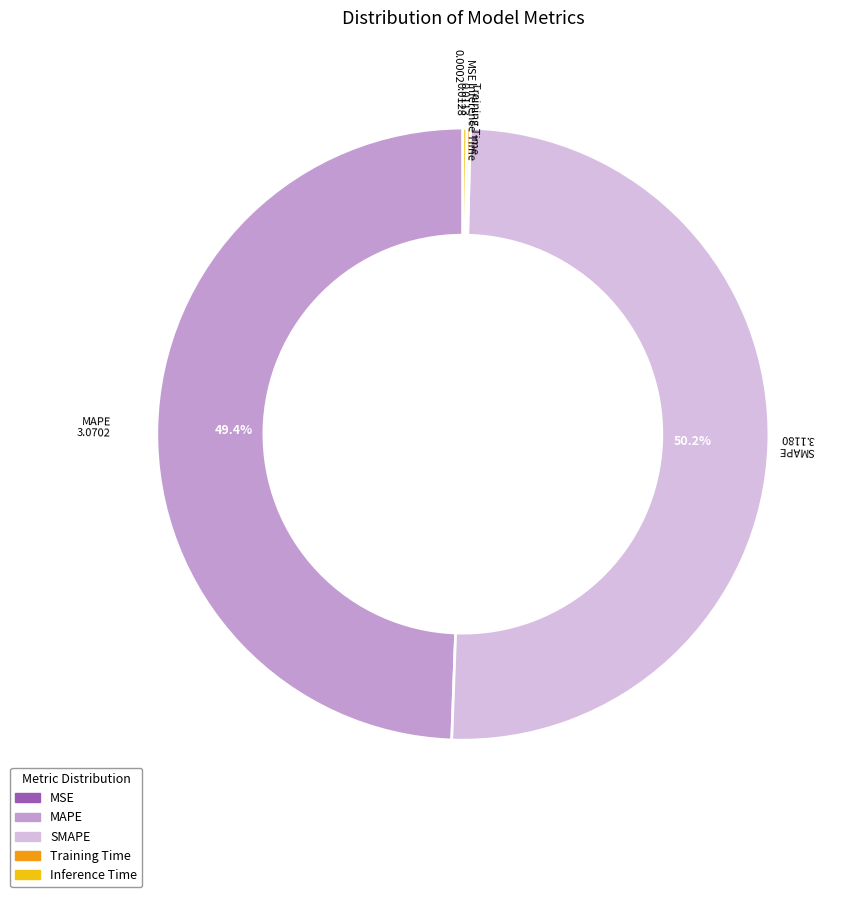

What portion of the pie excludes MAPE?

50.6%